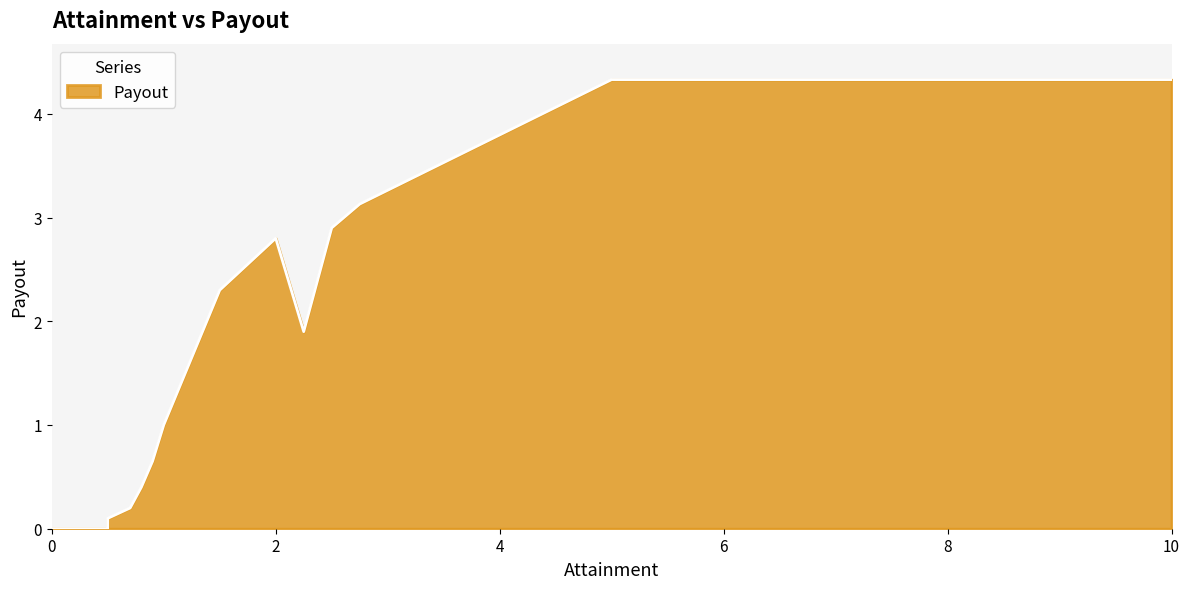

What is the difference between the maximum and minimum values?

4.3